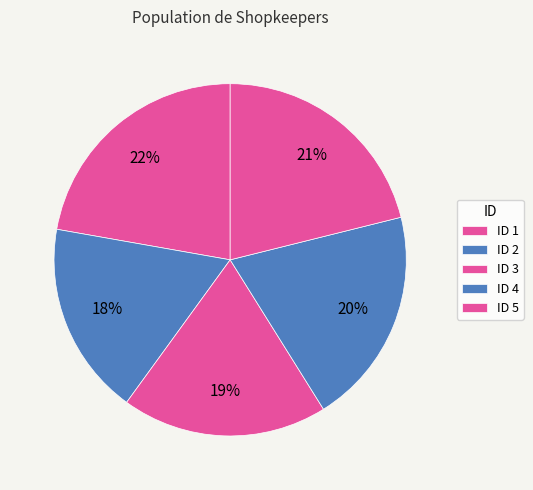

How many segments does this pie chart have?

5